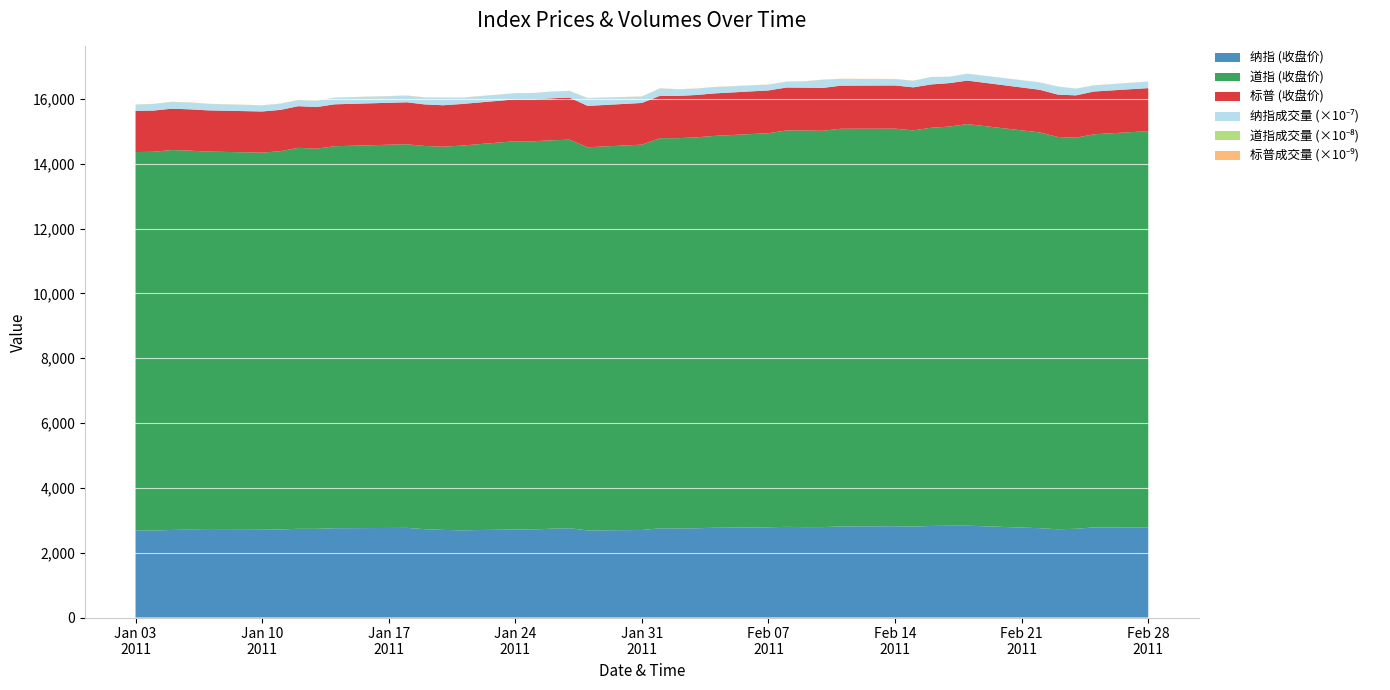

Reading left to right, extract all data points from this chart.

纳指: 2011-01-03=2691.5	2011-01-04=2681.2	2011-01-05=2702.2	2011-01-06=2709.9	2011-01-07=2703.2	2011-01-10=2707.8	2011-01-11=2716.8	2011-01-12=2737.3	2011-01-13=2735.3	2011-01-14=2755.3	2011-01-18=2765.9	2011-01-19=2725.4	2011-01-20=2704.3	2011-01-21=2689.5	2011-01-24=2717.6	2011-01-25=2719.2	2011-01-26=2739.5	2011-01-27=2755.3	2011-01-28=2686.9	2011-01-31=2700.1	2011-02-01=2751.2	2011-02-02=2749.6	2011-02-03=2753.9	2011-02-04=2769.3	2011-02-07=2784.0	2011-02-08=2797.1	2011-02-09=2789.1	2011-02-10=2790.4	2011-02-11=2809.4	2011-02-14=2817.2	2011-02-15=2804.4	2011-02-16=2825.6	2011-02-17=2831.6	2011-02-18=2833.9	2011-02-22=2756.4	2011-02-23=2723.0	2011-02-24=2737.9	2011-02-25=2781.1	2011-02-28=2782.3
道指: 2011-01-03=11670.8	2011-01-04=11691.2	2011-01-05=11722.9	2011-01-06=11697.3	2011-01-07=11674.8	2011-01-10=11637.5	2011-01-11=11671.9	2011-01-12=11755.4	2011-01-13=11731.9	2011-01-14=11787.4	2011-01-18=11837.9	2011-01-19=11825.3	2011-01-20=11822.8	2011-01-21=11871.8	2011-01-24=11980.5	2011-01-25=11977.2	2011-01-26=11985.4	2011-01-27=11989.8	2011-01-28=11823.7	2011-01-31=11891.9	2011-02-01=12040.2	2011-02-02=12042.0	2011-02-03=12062.3	2011-02-04=12092.2	2011-02-07=12161.6	2011-02-08=12233.2	2011-02-09=12239.9	2011-02-10=12229.3	2011-02-11=12273.3	2011-02-14=12268.2	2011-02-15=12226.6	2011-02-16=12288.2	2011-02-17=12318.1	2011-02-18=12391.2	2011-02-22=12212.8	2011-02-23=12105.8	2011-02-24=12068.5	2011-02-25=12130.5	2011-02-28=12226.3
标普: 2011-01-03=1271.9	2011-01-04=1270.2	2011-01-05=1276.6	2011-01-06=1273.8	2011-01-07=1271.5	2011-01-10=1269.8	2011-01-11=1274.5	2011-01-12=1286.0	2011-01-13=1283.8	2011-01-14=1293.2	2011-01-18=1295.0	2011-01-19=1281.9	2011-01-20=1280.3	2011-01-21=1283.3	2011-01-24=1290.8	2011-01-25=1291.2	2011-01-26=1296.6	2011-01-27=1299.5	2011-01-28=1276.3	2011-01-31=1286.1	2011-02-01=1307.6	2011-02-02=1304.0	2011-02-03=1307.1	2011-02-04=1310.9	2011-02-07=1319.1	2011-02-08=1324.6	2011-02-09=1320.9	2011-02-10=1321.9	2011-02-11=1329.2	2011-02-14=1332.3	2011-02-15=1328.0	2011-02-16=1336.3	2011-02-17=1340.4	2011-02-18=1343.0	2011-02-22=1315.4	2011-02-23=1307.4	2011-02-24=1306.1	2011-02-25=1319.9	2011-02-28=1327.2
纳指成交量: 2011-01-03=1919660000.0	2011-01-04=2015440000.0	2011-01-05=2060750000.0	2011-01-06=2095490000.0	2011-01-07=1976220000.0	2011-01-10=1868870000.0	2011-01-11=1893100000.0	2011-01-12=1873960000.0	2011-01-13=1923900000.0	2011-01-14=2020210000.0	2011-01-18=2020190000.0	2011-01-19=2130930000.0	2011-01-20=2323250000.0	2011-01-21=1916960000.0	2011-01-24=1871300000.0	2011-01-25=1936120000.0	2011-01-26=2031410000.0	2011-01-27=2020550000.0	2011-01-28=2371140000.0	2011-01-31=1952310000.0	2011-02-01=2255990000.0	2011-02-02=2024600000.0	2011-02-03=1941260000.0	2011-02-04=1956710000.0	2011-02-07=1768090000.0	2011-02-08=1803010000.0	2011-02-09=1930820000.0	2011-02-10=2497540000.0	2011-02-11=2066700000.0	2011-02-14=1964780000.0	2011-02-15=2006220000.0	2011-02-16=2276980000.0	2011-02-17=1939320000.0	2011-02-18=2109460000.0	2011-02-22=2262100000.0	2011-02-23=2479150000.0	2011-02-24=2065290000.0	2011-02-25=1867820000.0	2011-02-28=2009500000.0
道指成交量: 2011-01-03=203420000.0	2011-01-04=178630000.0	2011-01-05=169990000.0	2011-01-06=193080000.0	2011-01-07=188720000.0	2011-01-10=150340000.0	2011-01-11=157440000.0	2011-01-12=144960000.0	2011-01-13=161660000.0	2011-01-14=200770000.0	2011-01-18=203390000.0	2011-01-19=166250000.0	2011-01-20=180800000.0	2011-01-21=249480000.0	2011-01-24=184000000.0	2011-01-25=191950000.0	2011-01-26=168320000.0	2011-01-27=167770000.0	2011-01-28=214170000.0	2011-01-31=206580000.0	2011-02-01=180890000.0	2011-02-02=143440000.0	2011-02-03=143710000.0	2011-02-04=121780000.0	2011-02-07=132960000.0	2011-02-08=126650000.0	2011-02-09=162910000.0	2011-02-10=274440000.0	2011-02-11=184290000.0	2011-02-14=146350000.0	2011-02-15=142580000.0	2011-02-16=146270000.0	2011-02-17=130860000.0	2011-02-18=230040000.0	2011-02-22=201860000.0	2011-02-23=213490000.0	2011-02-24=190860000.0	2011-02-25=147540000.0	2011-02-28=199560000.0
标普成交量: 2011-01-03=4286670000.0	2011-01-04=4796420000.0	2011-01-05=4764920000.0	2011-01-06=4844100000.0	2011-01-07=4963110000.0	2011-01-10=4036450000.0	2011-01-11=4050750000.0	2011-01-12=4226940000.0	2011-01-13=4310840000.0	2011-01-14=4661590000.0	2011-01-18=5284990000.0	2011-01-19=4743710000.0	2011-01-20=4935320000.0	2011-01-21=4935320000.0	2011-01-24=3902470000.0	2011-01-25=4595380000.0	2011-01-26=4730980000.0	2011-01-27=4309190000.0	2011-01-28=5618630000.0	2011-01-31=4167160000.0	2011-02-01=5164500000.0	2011-02-02=4098260000.0	2011-02-03=4370990000.0	2011-02-04=3925950000.0	2011-02-07=3902270000.0	2011-02-08=3881530000.0	2011-02-09=3922240000.0	2011-02-10=4184610000.0	2011-02-11=4219300000.0	2011-02-14=3567040000.0	2011-02-15=3926860000.0	2011-02-16=1966450000.0	2011-02-17=1966450000.0	2011-02-18=1162310000.0	2011-02-22=1322780000.0	2011-02-23=1330340000.0	2011-02-24=1222900000.0	2011-02-25=3836030000.0	2011-02-28=1252850000.0